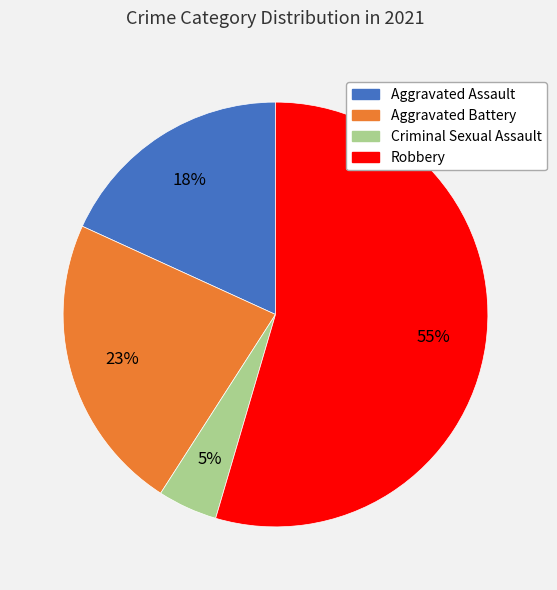

To the nearest percent, what is the difference between the Aggravated Assault and Aggravated Battery slice percentages?

5%